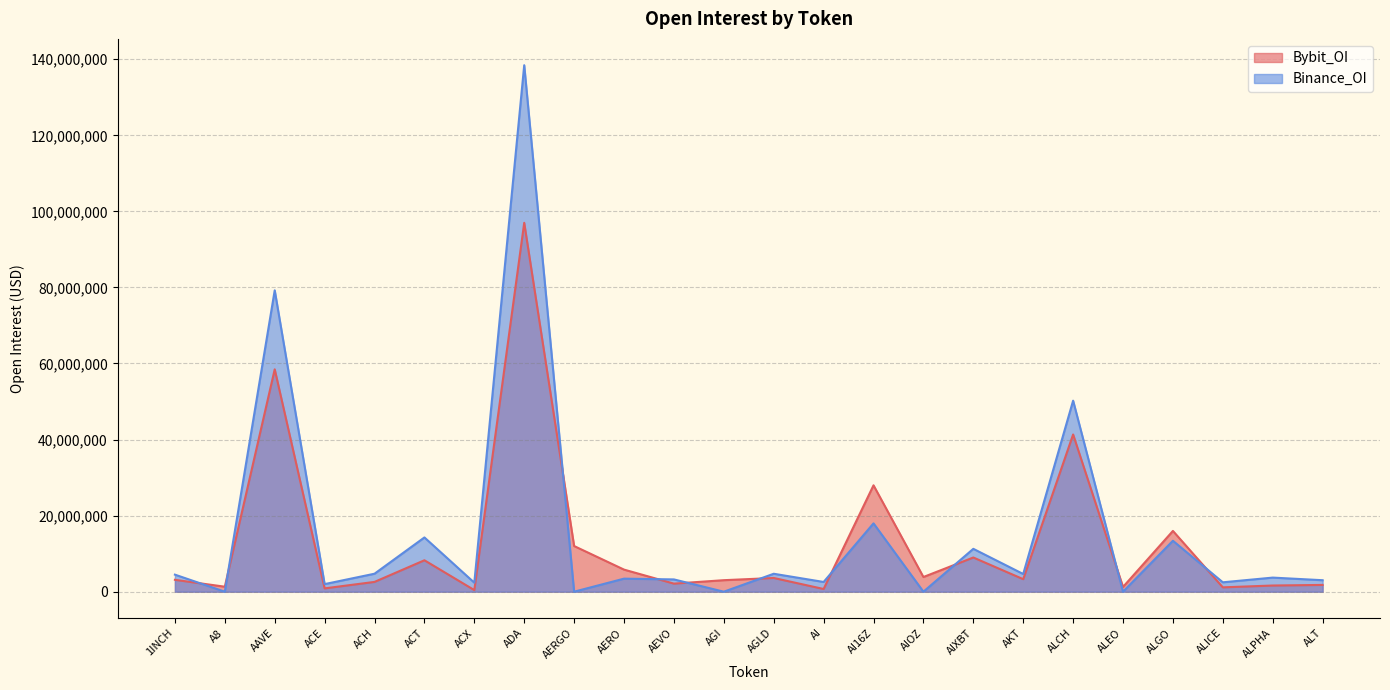

At which label does Binance_OI reach its peak?

ADA